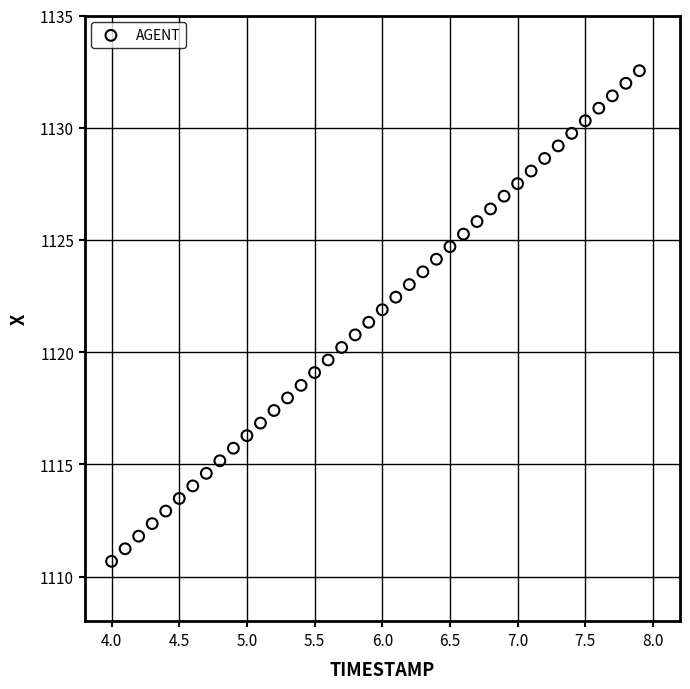

What is the range of X values (max minus min)?

3.9